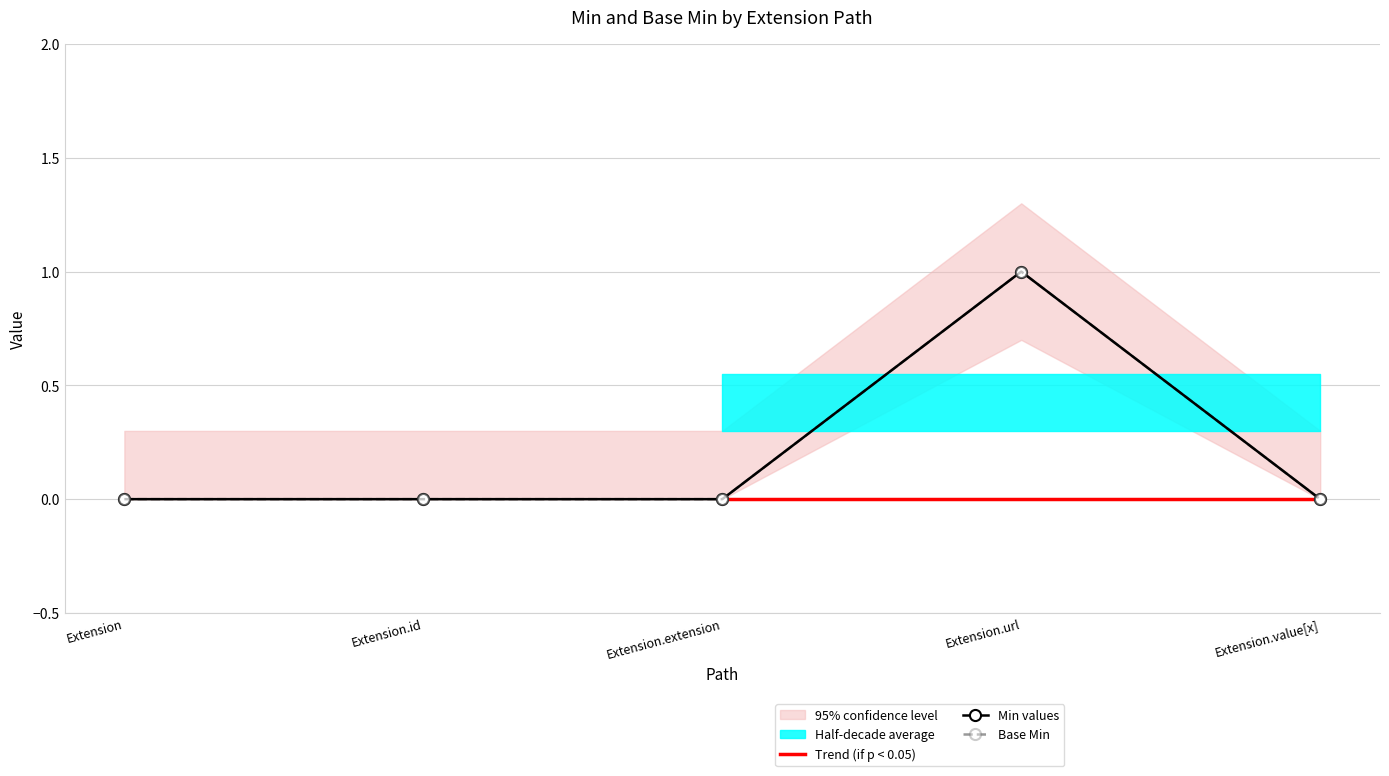

True or false: Min and Base Min cross at least once.

False